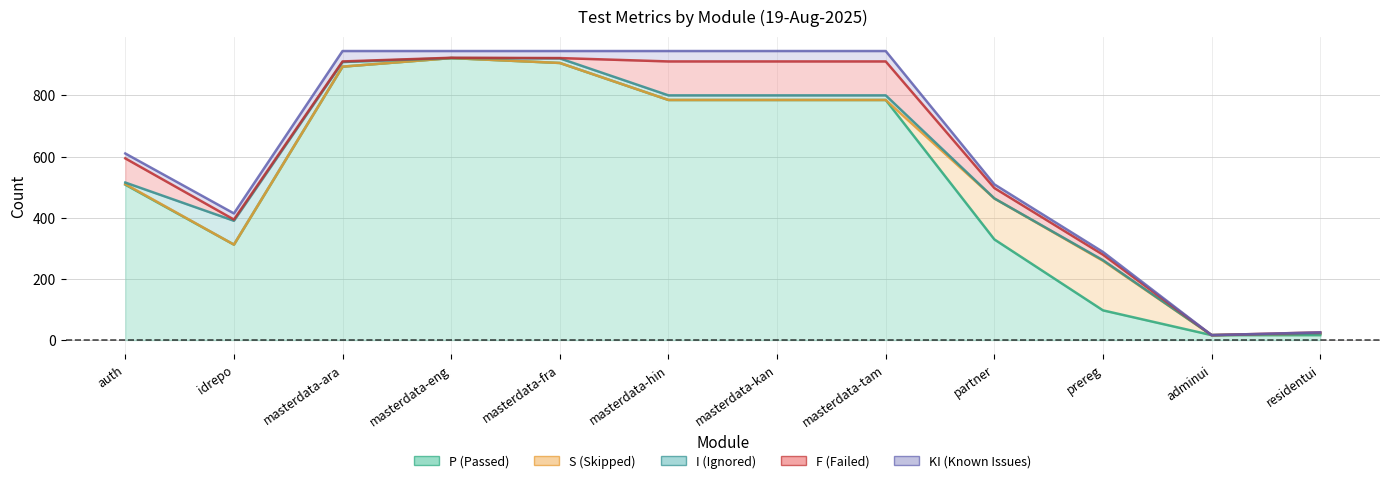

How many distinct data groups are displayed?

6